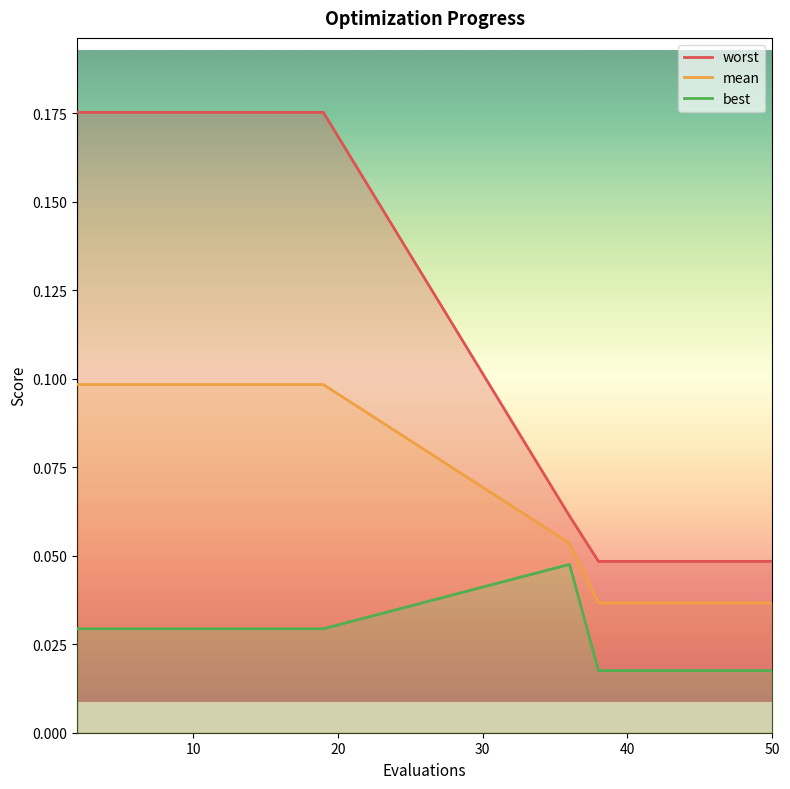

How many interior local peaks does the best series have?

1